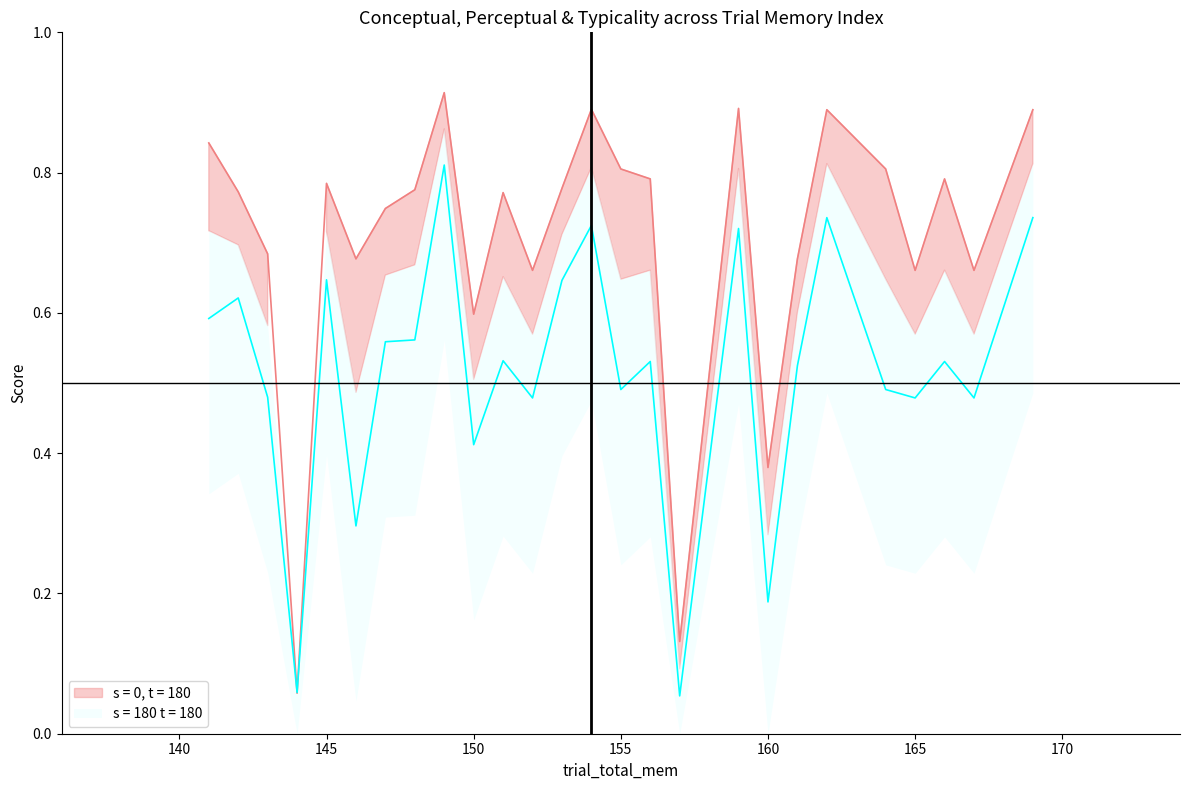

What is the average value of the perceptual series?

0.5